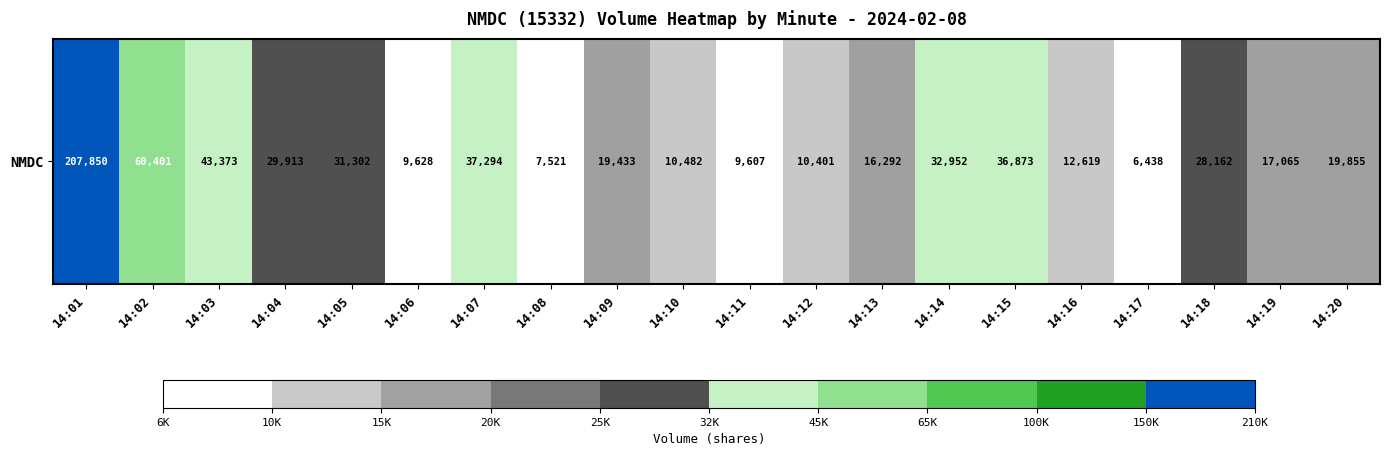

How many distinct data groups are displayed?

1